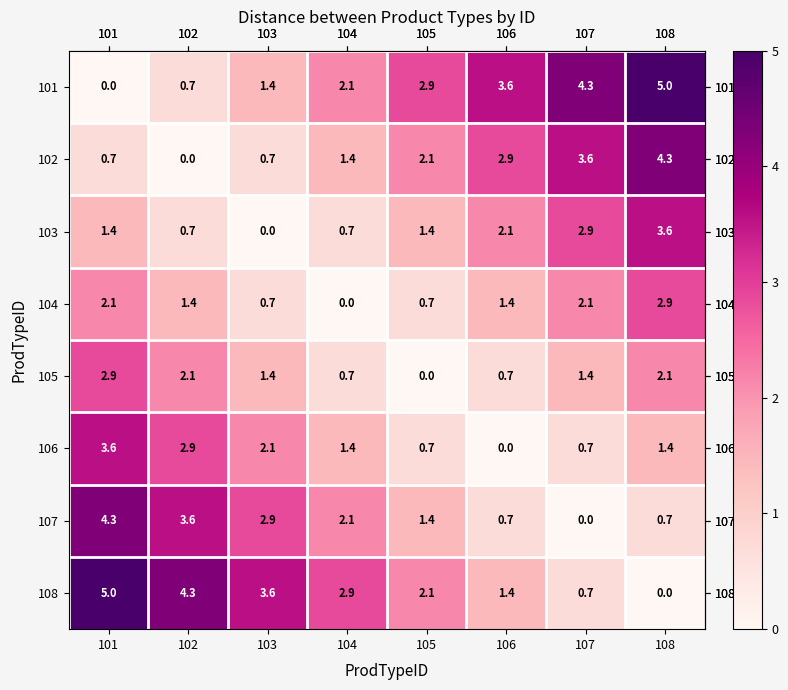

What is the difference between the second highest and second lowest values in the 104 series?

1.4